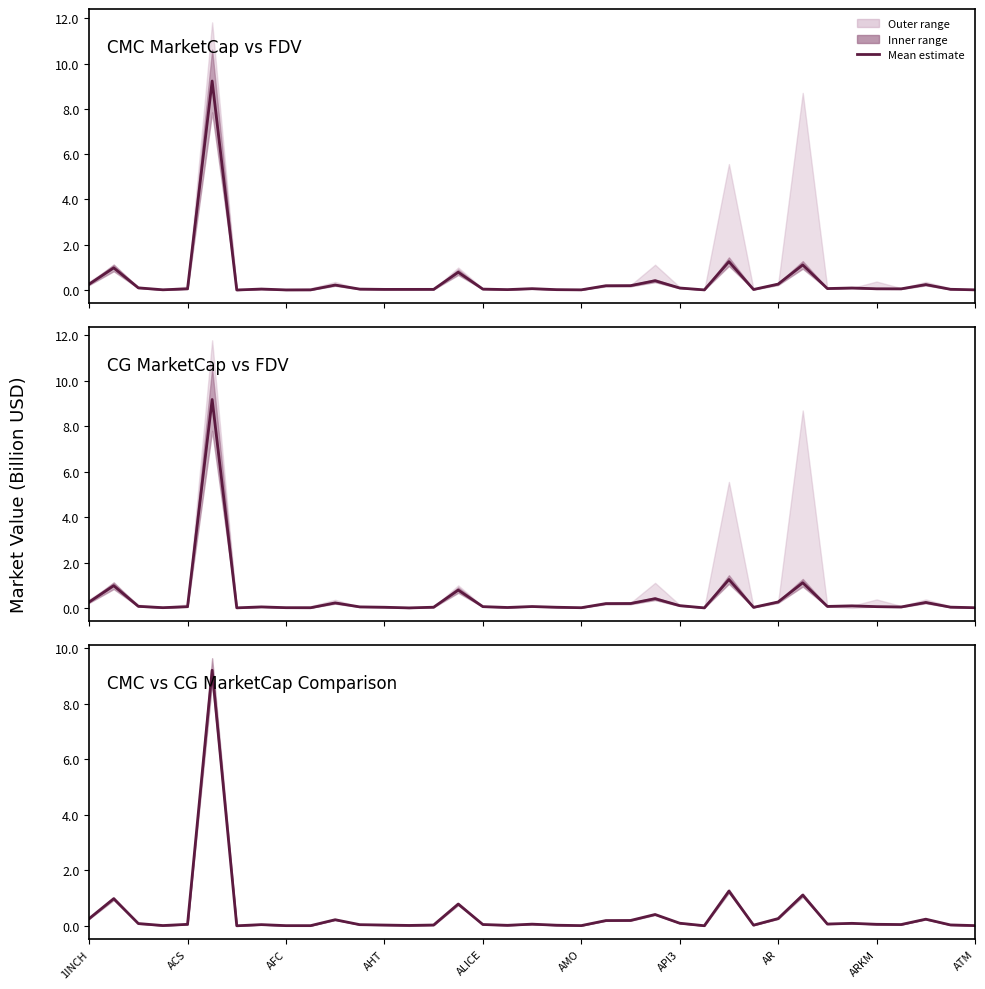

How many interior local valleys (lower than both neighbors) does the data have?

10